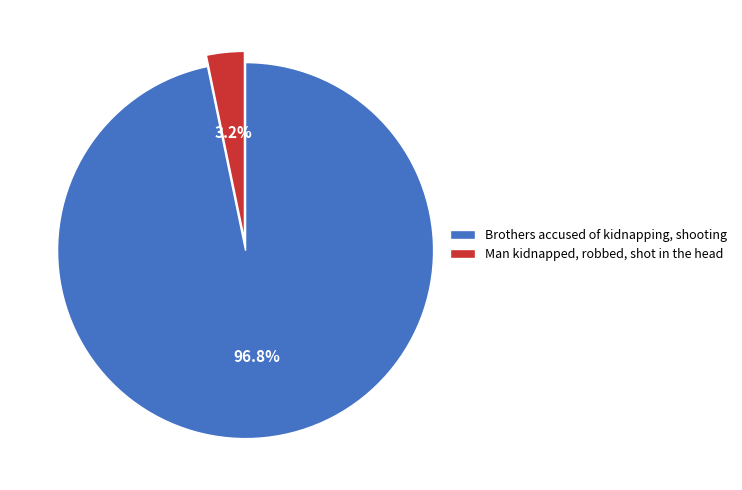

Does any single category account for the majority?

Yes